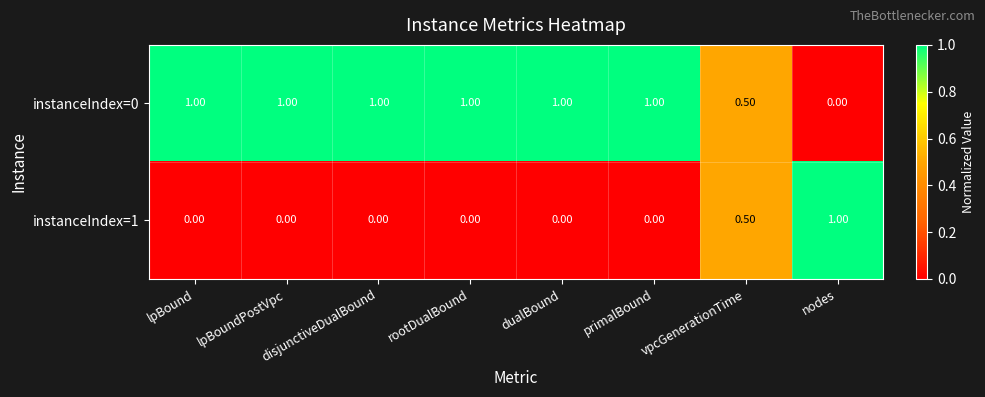

What is the difference between the maximum and minimum values in the instanceIndex=0 series?

1.0